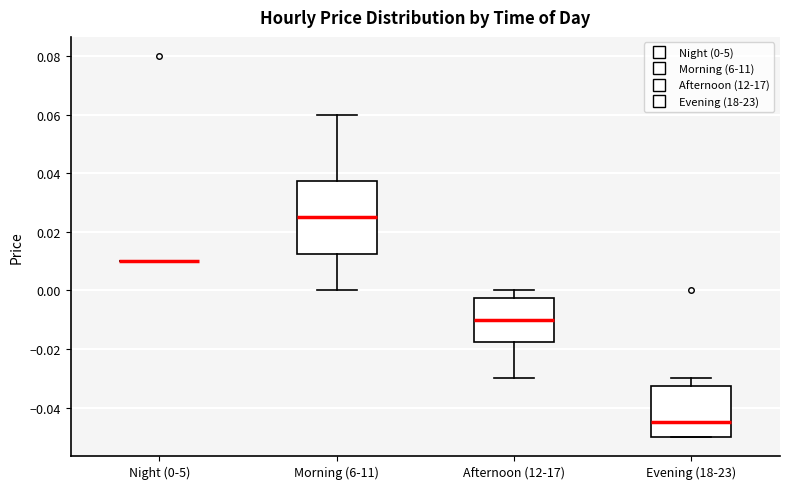

Reading left to right, read every box against the y-axis: the position of its median line, the range the box covers, and the ends of its whiskers. The values are not printed on the chart, so give them approximately, as read against the axis.

Night (0-5): box collapsed to a line at 0.010, whiskers 0.010 to 0.010
Morning (6-11): median 0.026, box 0.012 to 0.038, whiskers 0.000 to 0.060
Afternoon (12-17): median -0.010, box -0.018 to -0.002, whiskers -0.030 to 0.000
Evening (18-23): median -0.044, box -0.050 to -0.032, whiskers -0.050 to -0.030